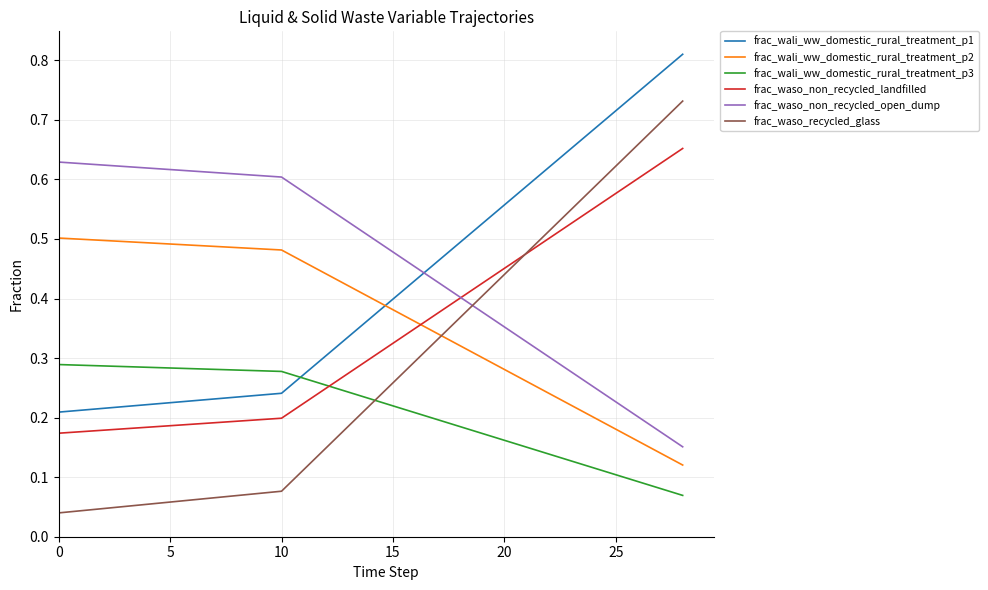

True or false: frac_waso_non_recycled_open_dump and frac_wali_ww_domestic_rural_treatment_p2 cross at least once.

False